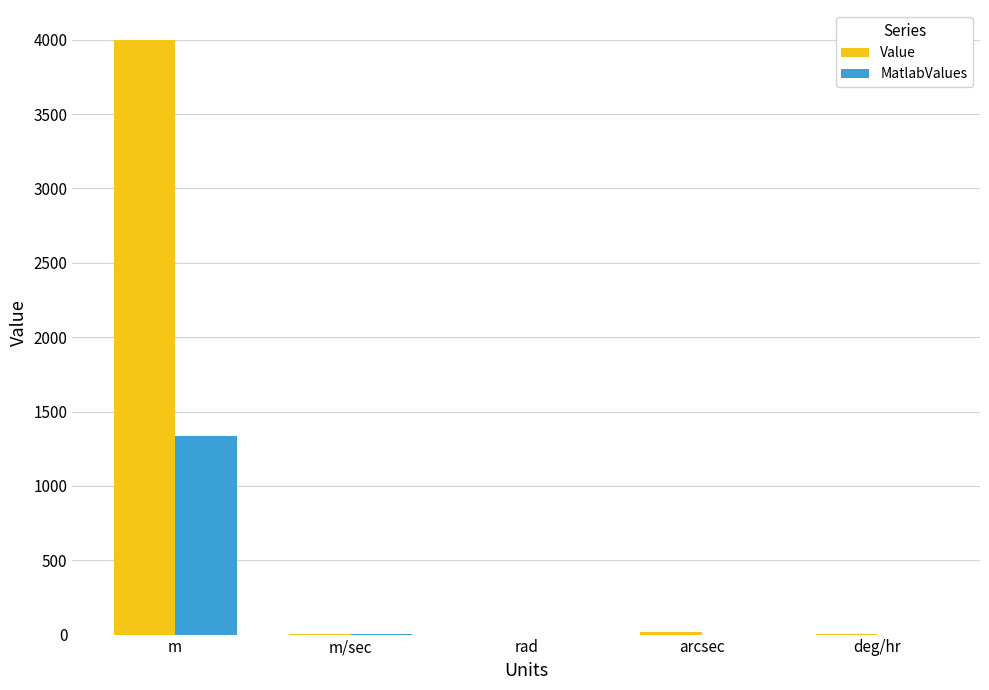

How many groups of bars are there?

5